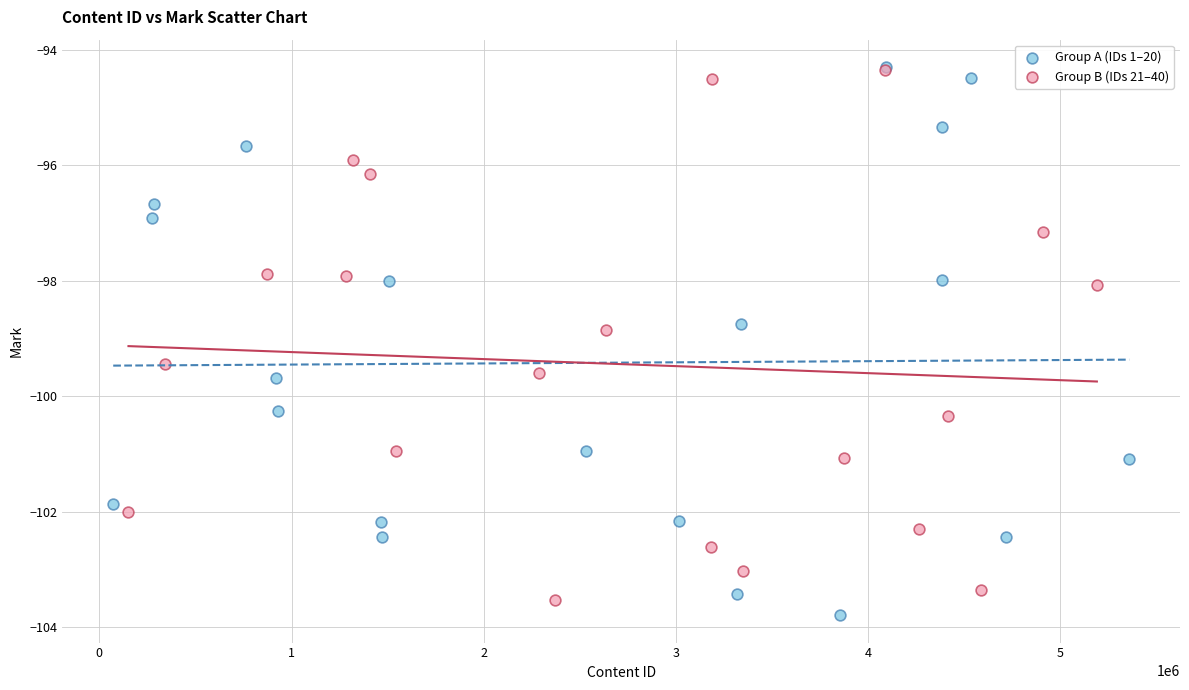

Which series contains the lowest Y value?

Group A (IDs 1–20)